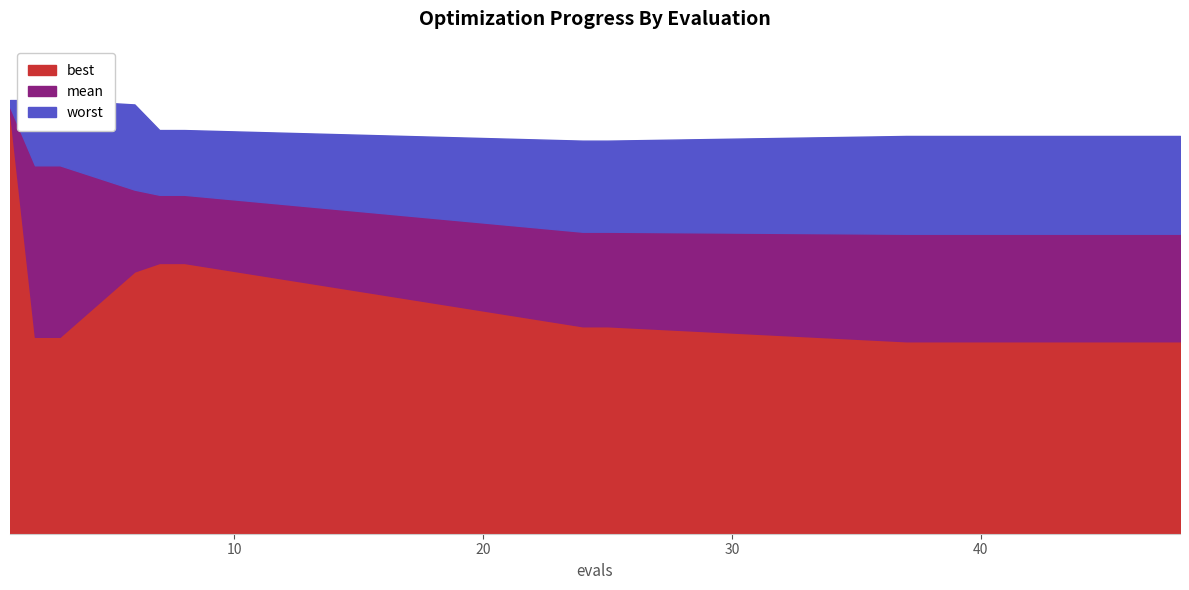

Rank the categories by best value from highest to lowest.

1, 7, 8, 6, 24, 25, 2, 3, 37, 38, 39, 40, 41, 42, 43, 44, 45, 46, 47, 48